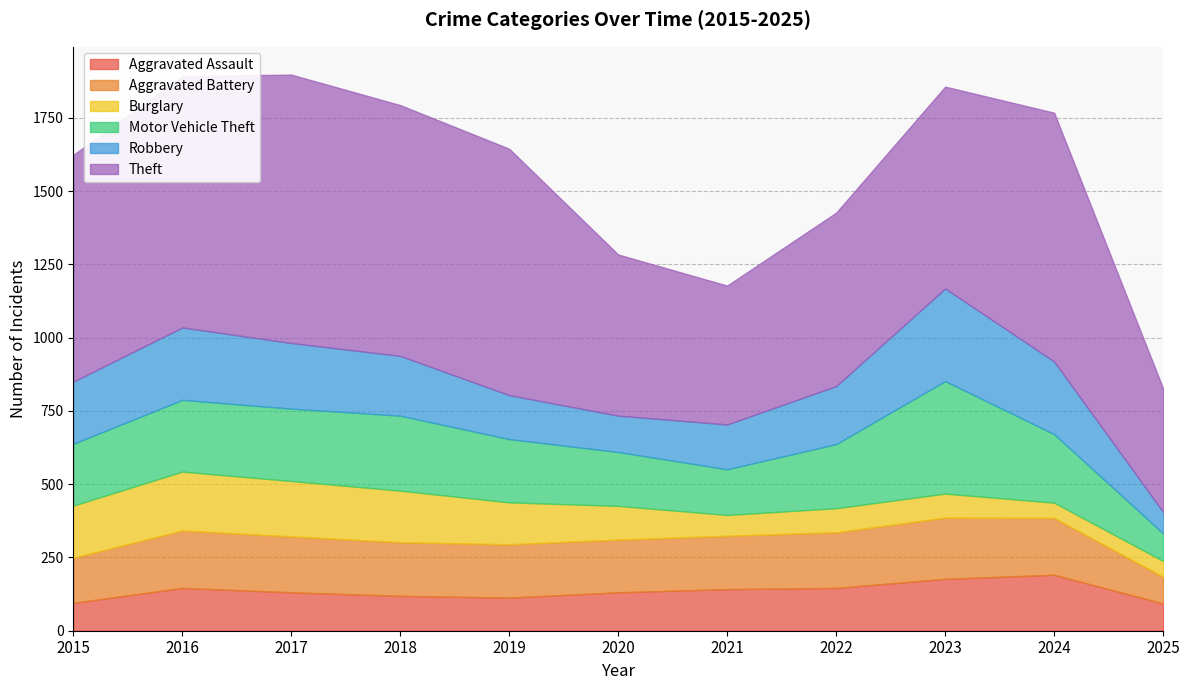

What is the value of the Motor Vehicle Theft point at the 2nd from the left?

245